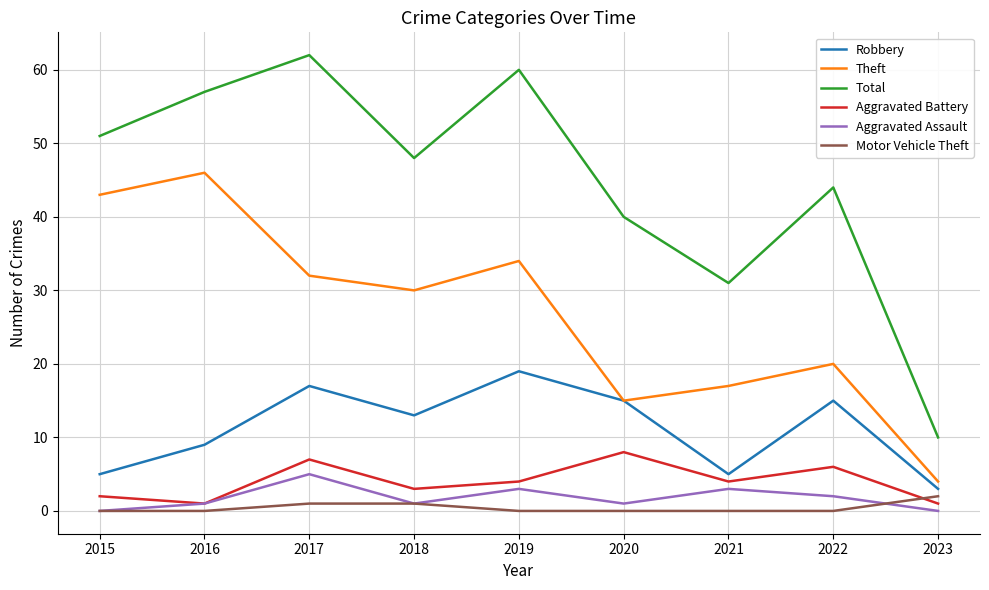

What are all the series names shown in the legend?

Robbery, Theft, Total, Aggravated Battery, Aggravated Assault, Motor Vehicle Theft